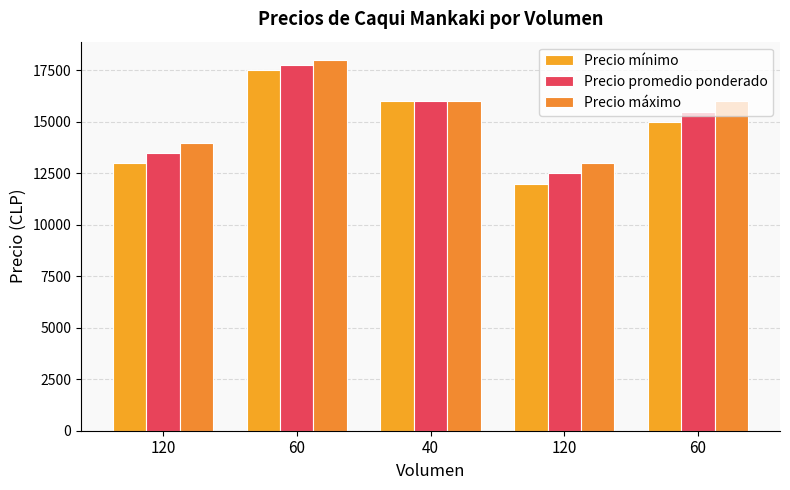

Is it true that Precio mínimo equals 2750 at 120?

False